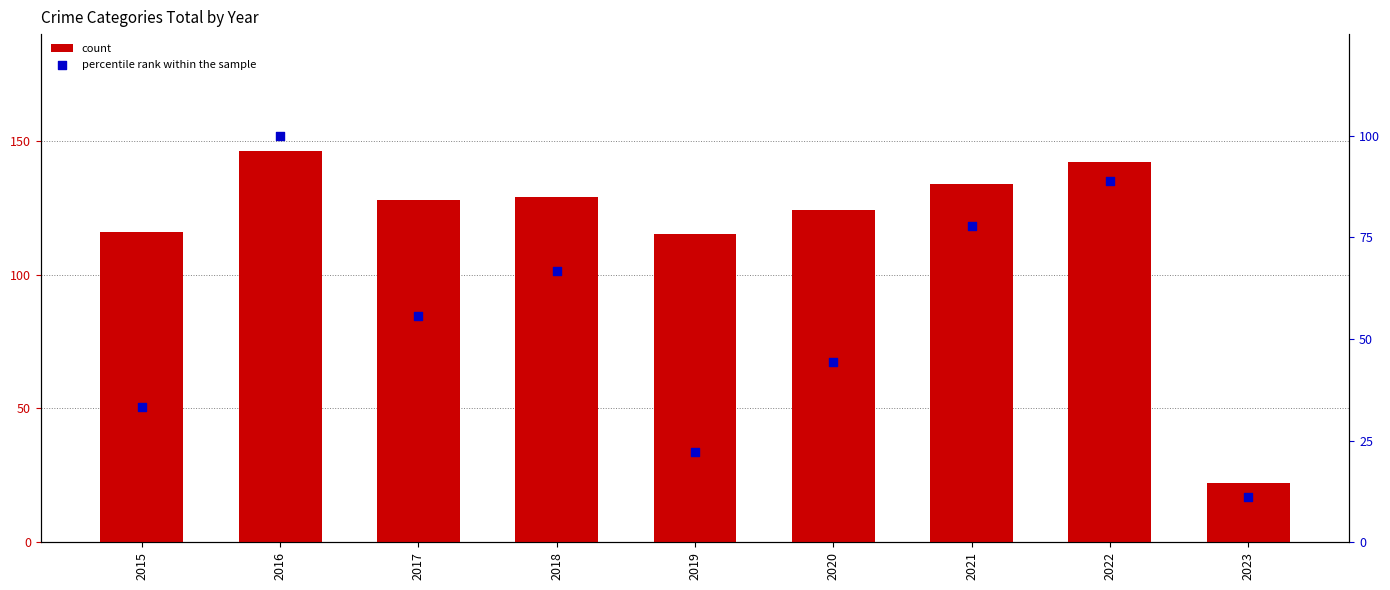

Is the value of count at 2023 greater than the value of percentile rank within the sample at 2018?

No